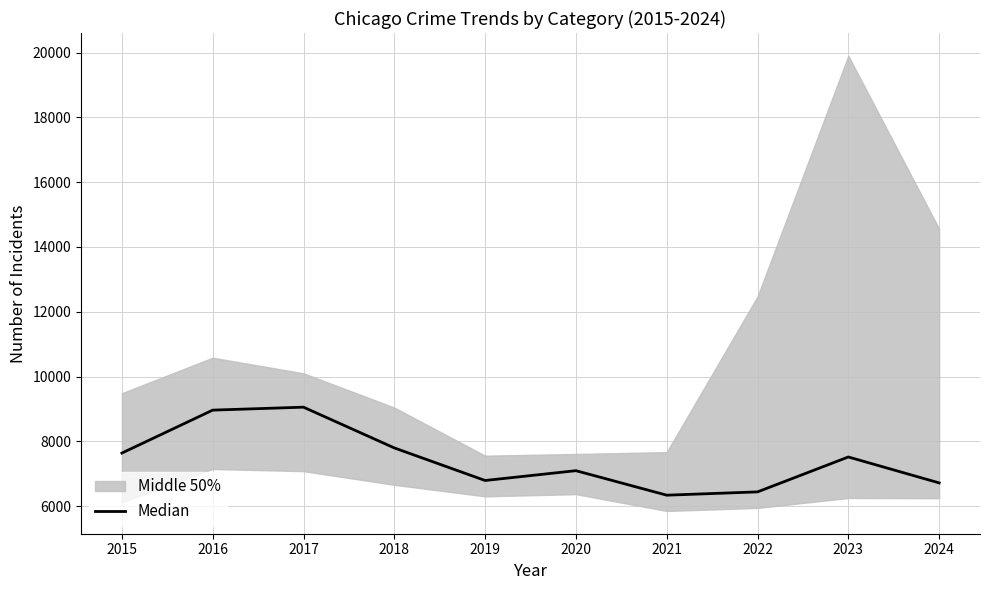

List the labels in order of value, largest first.

2017, 2016, 2018, 2015, 2023, 2020, 2019, 2024, 2022, 2021